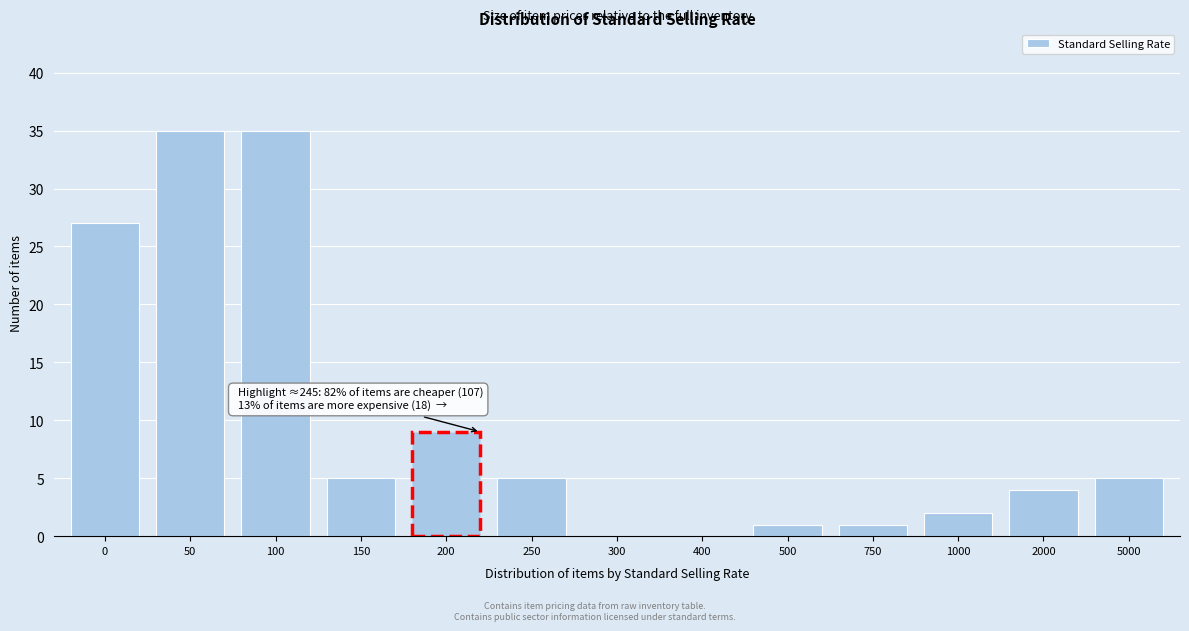

Reading right to left, list all the values displayed in this chart.

5000=5	2000=4	1000=2	750=1	500=1	400=0	300=0	250=5	200=9	150=5	100=35	50=35	0=27